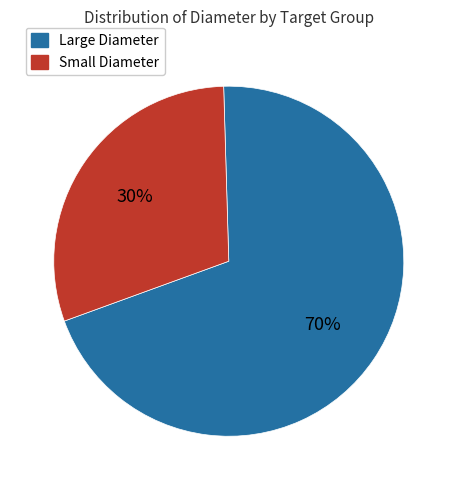

Does any single category account for the majority?

Yes